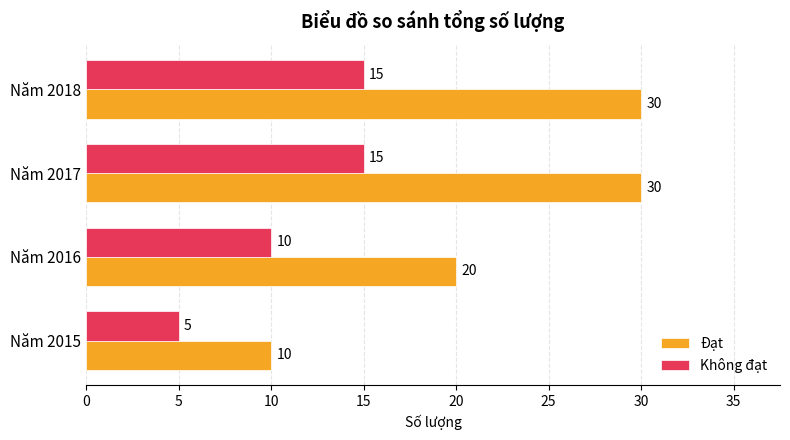

What is the lowest value of the Không đạt series?

5